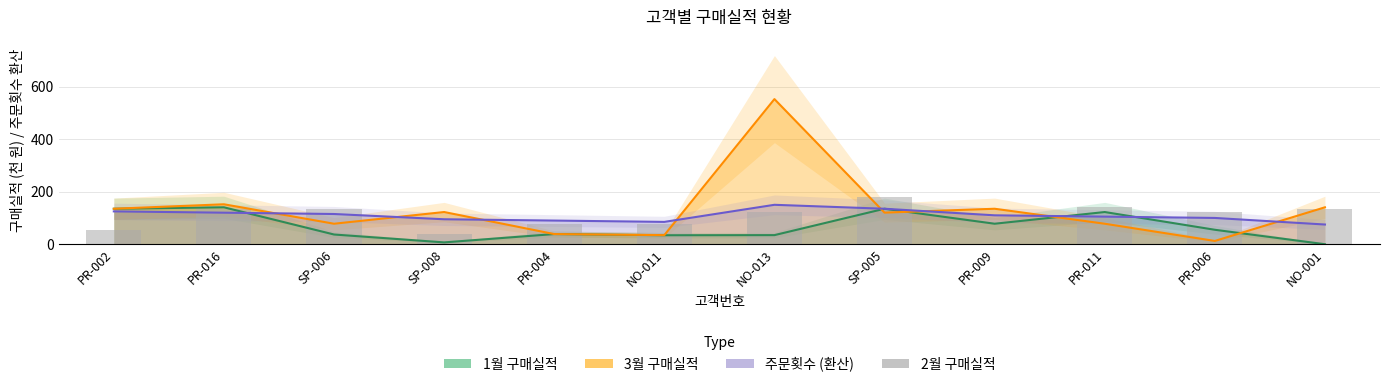

Rank the categories by value from highest to lowest.

SP-005, PR-011, PR-016, SP-006, NO-001, NO-013, PR-006, PR-004, NO-011, PR-002, SP-008, PR-009